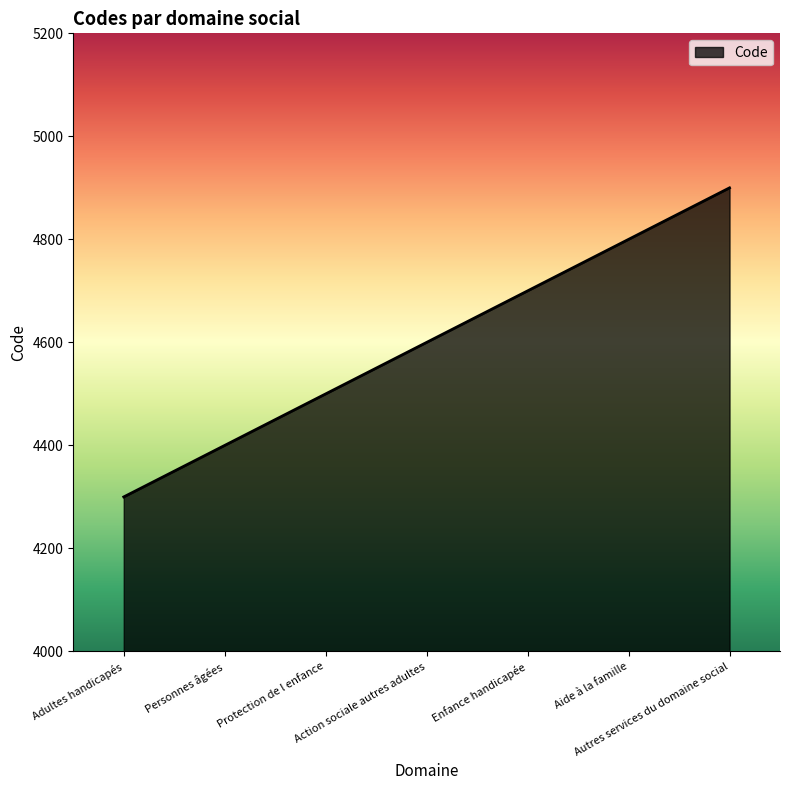

Count the number of data series in this chart.

1